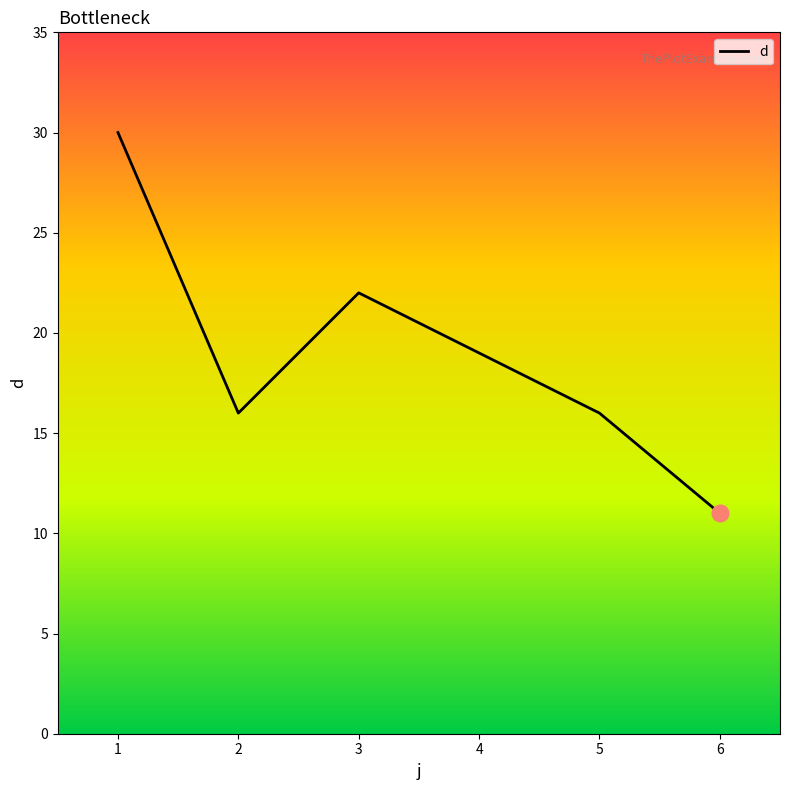

Reading left to right, list all the values displayed in this chart.

30	16	22	19	16	11